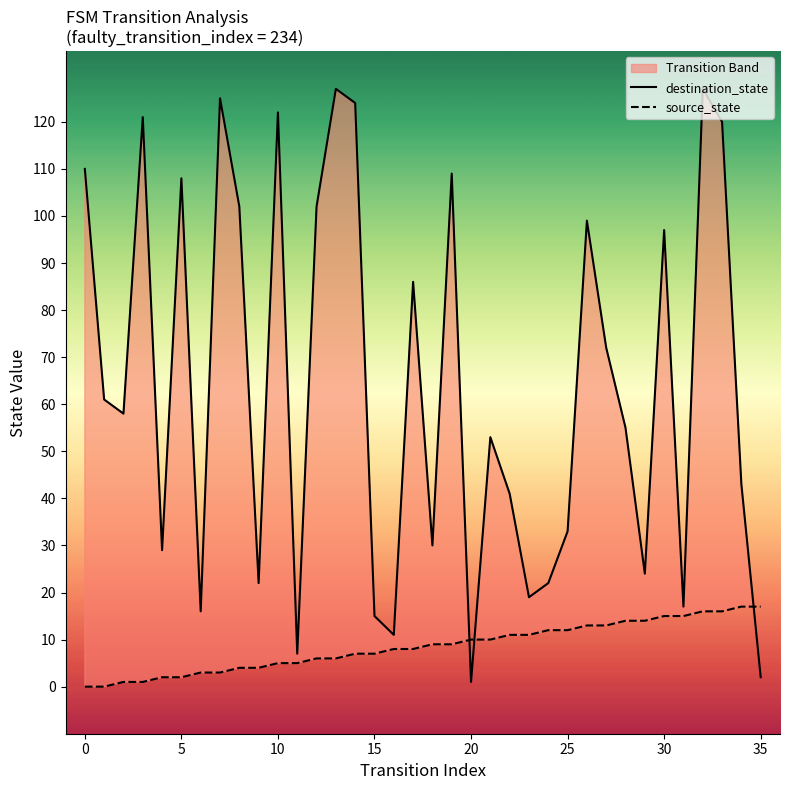

True or false: destination_state and source_state cross at least once.

True